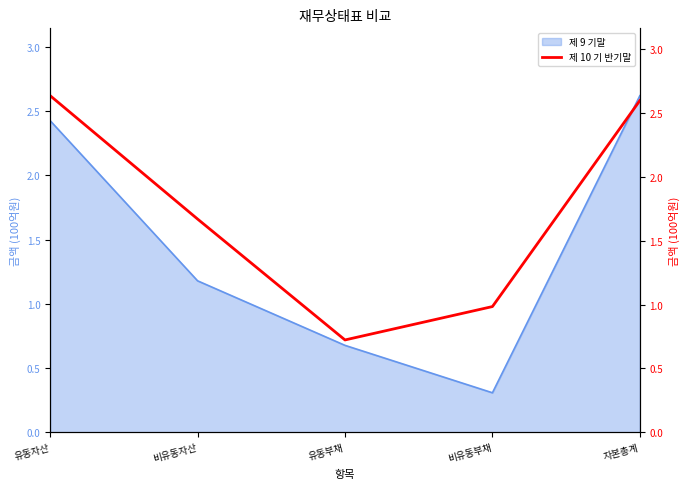

How many lines are shown in the chart?

1